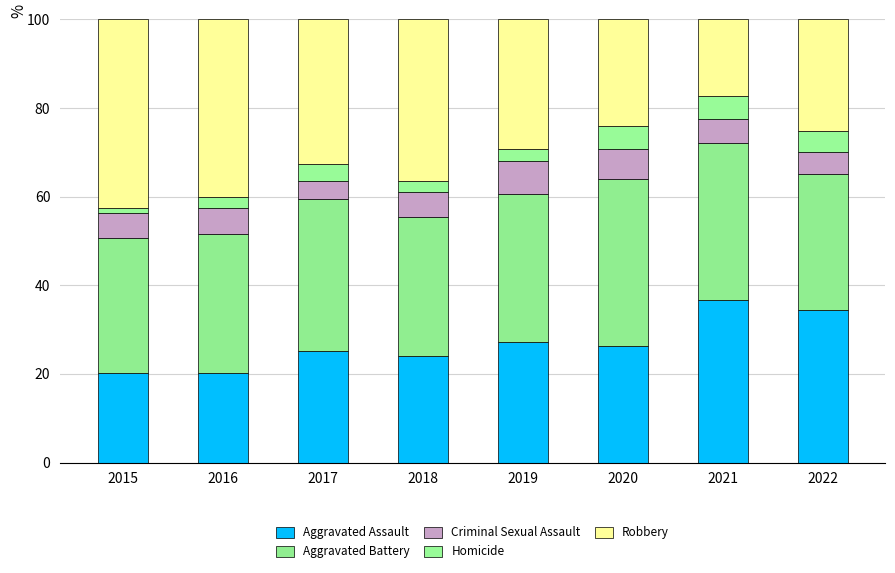

Does the chart contain any negative values?

No